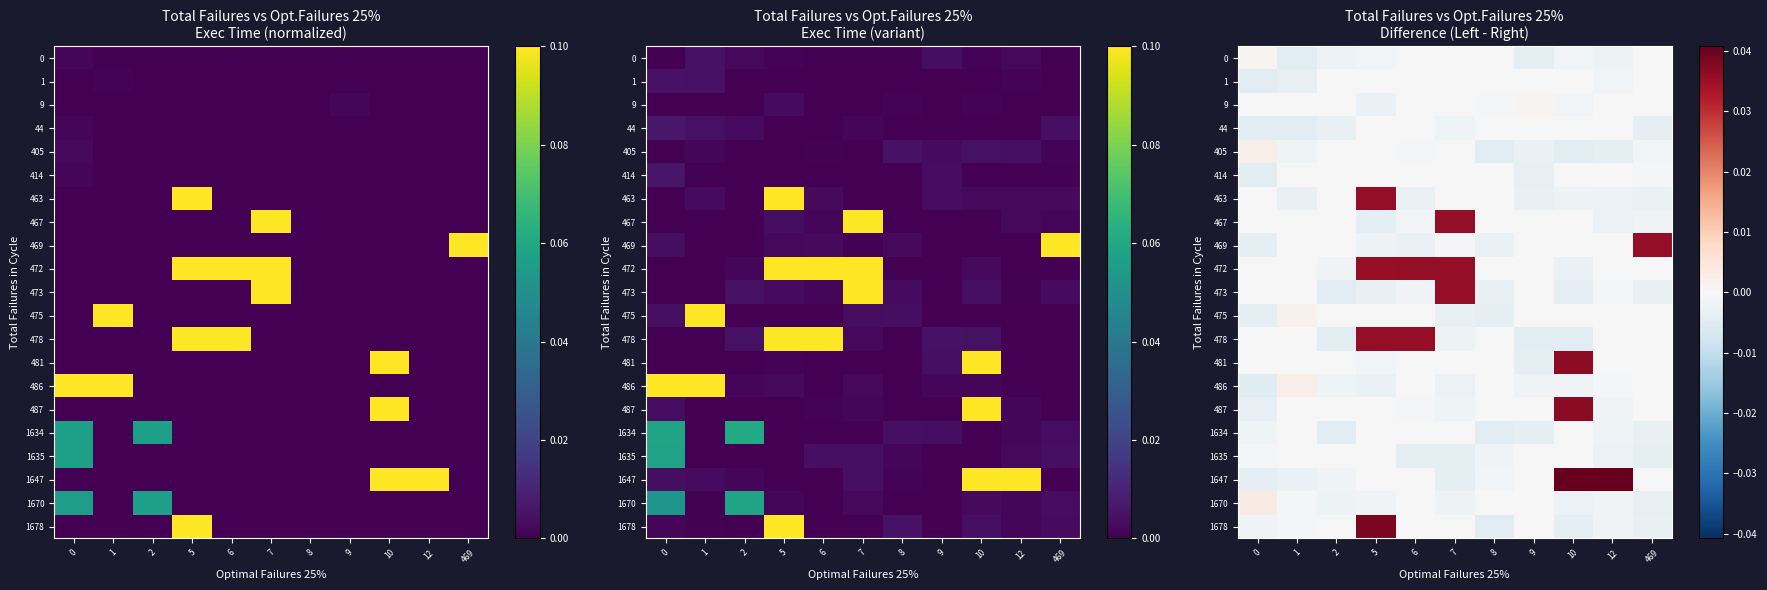

The value of 472 at 6 is 0.0. True or false?

True